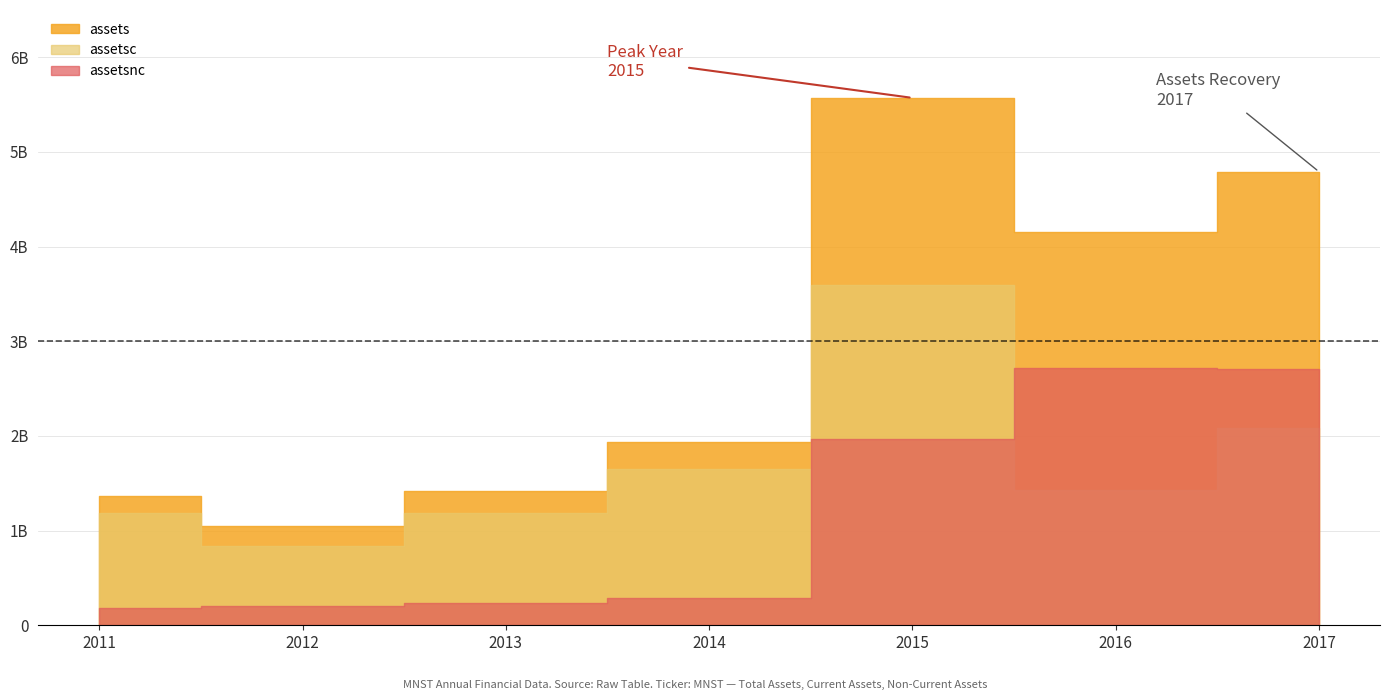

How many interior local peaks does the assetsc series have?

1